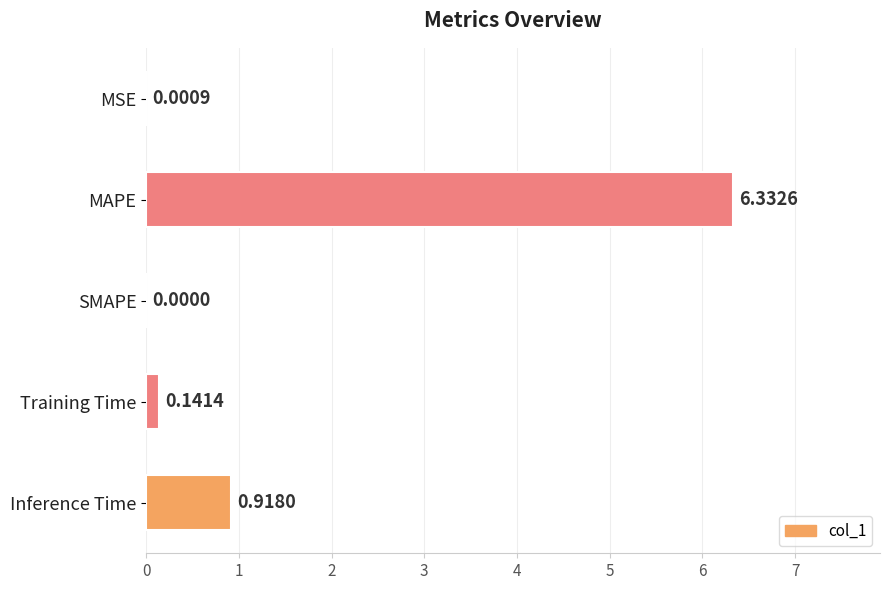

Count the number of categories in the chart.

5